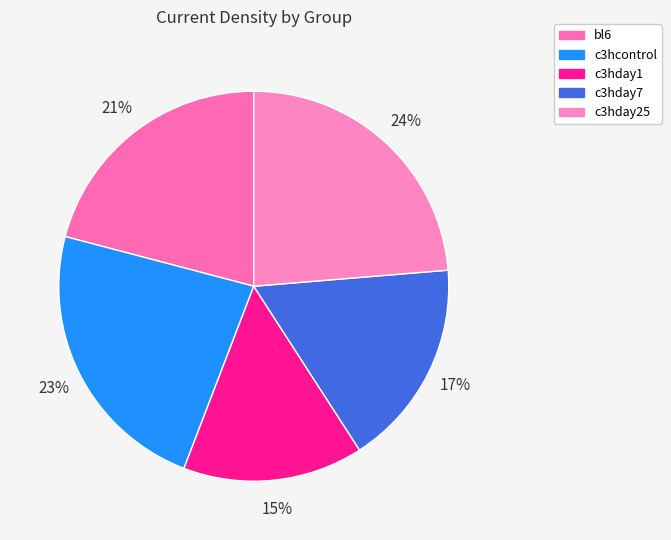

What is the ratio of the value at c3hcontrol to the value at bl6?

1.1